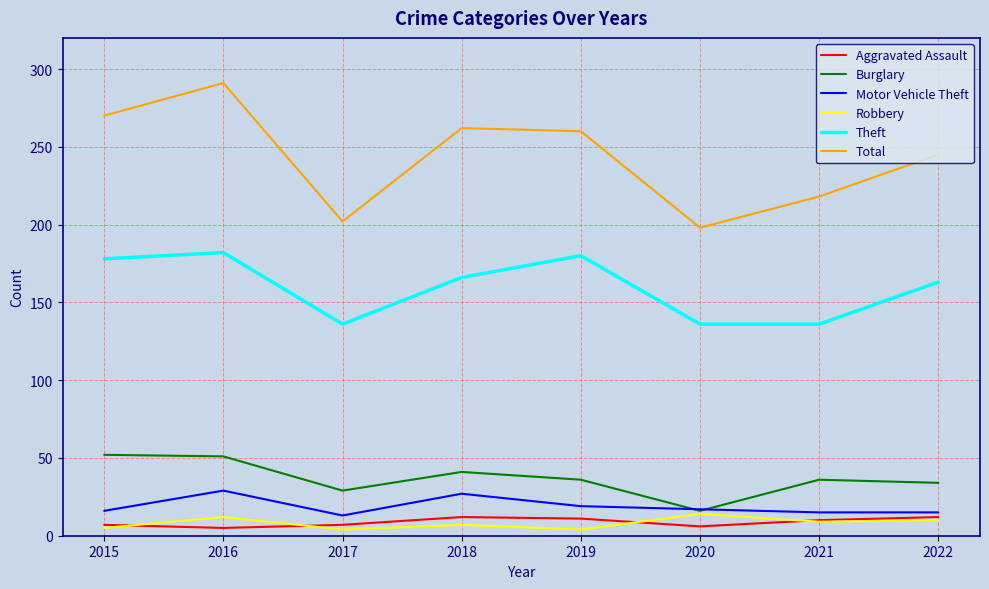

What is the sum of the Robbery values at 2022 and 2017?

14